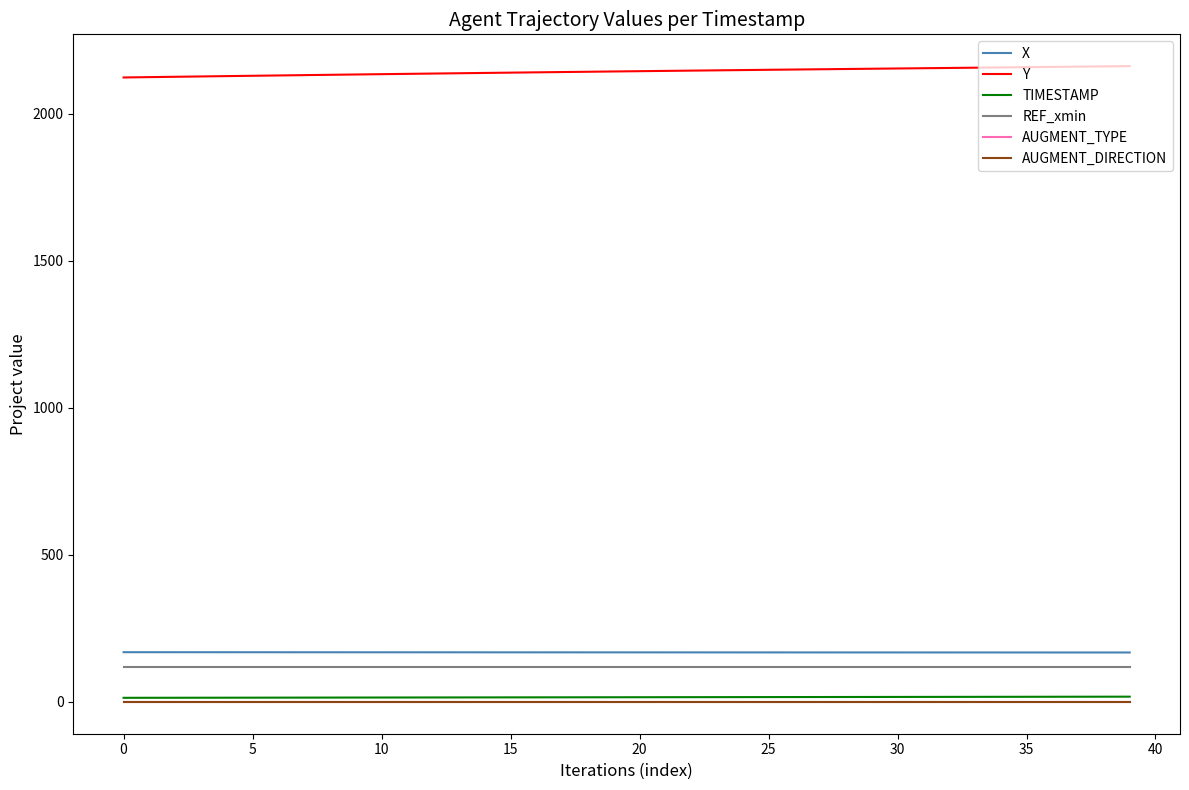

True or false: REF_xmin and TIMESTAMP cross at least once.

False